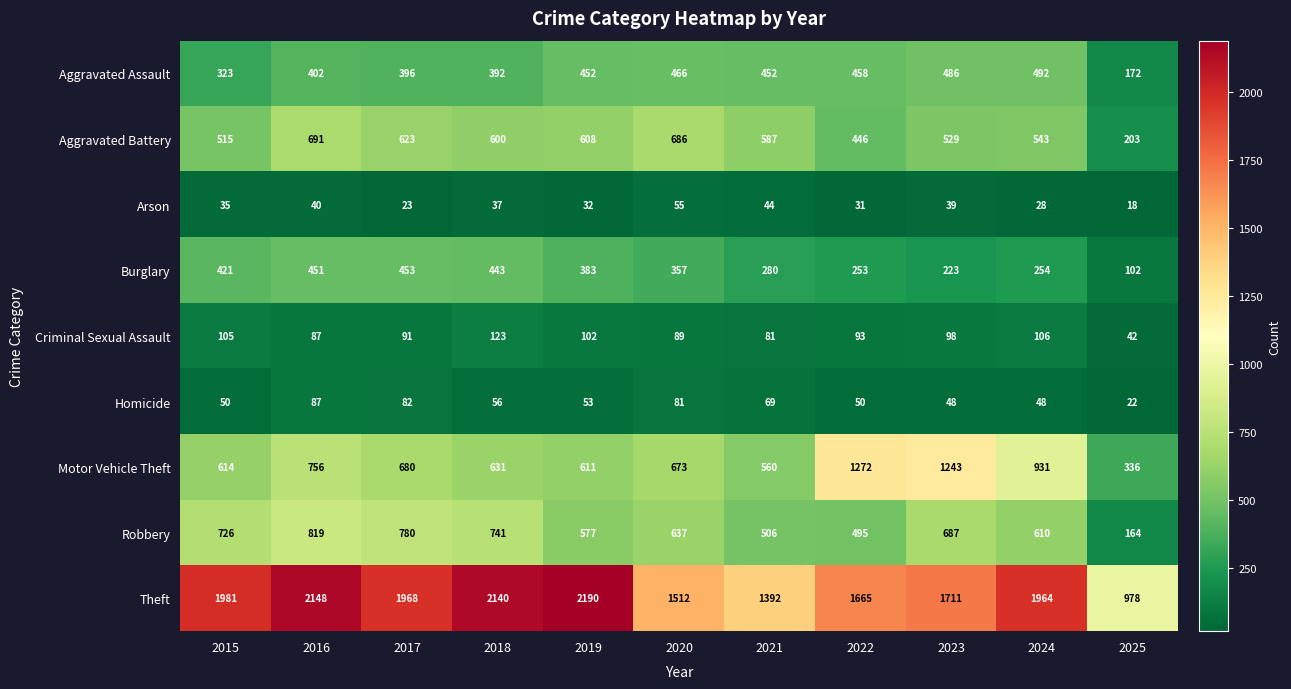

What is the difference between the Arson values at 2024 and 2017?

5